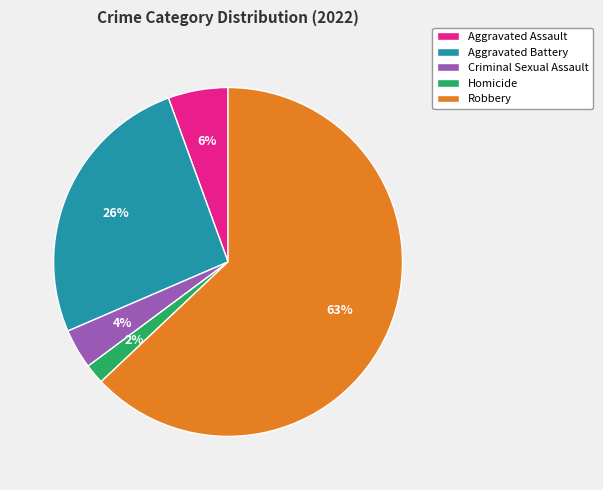

Is it true that Criminal Sexual Assault is 4% of the pie?

True